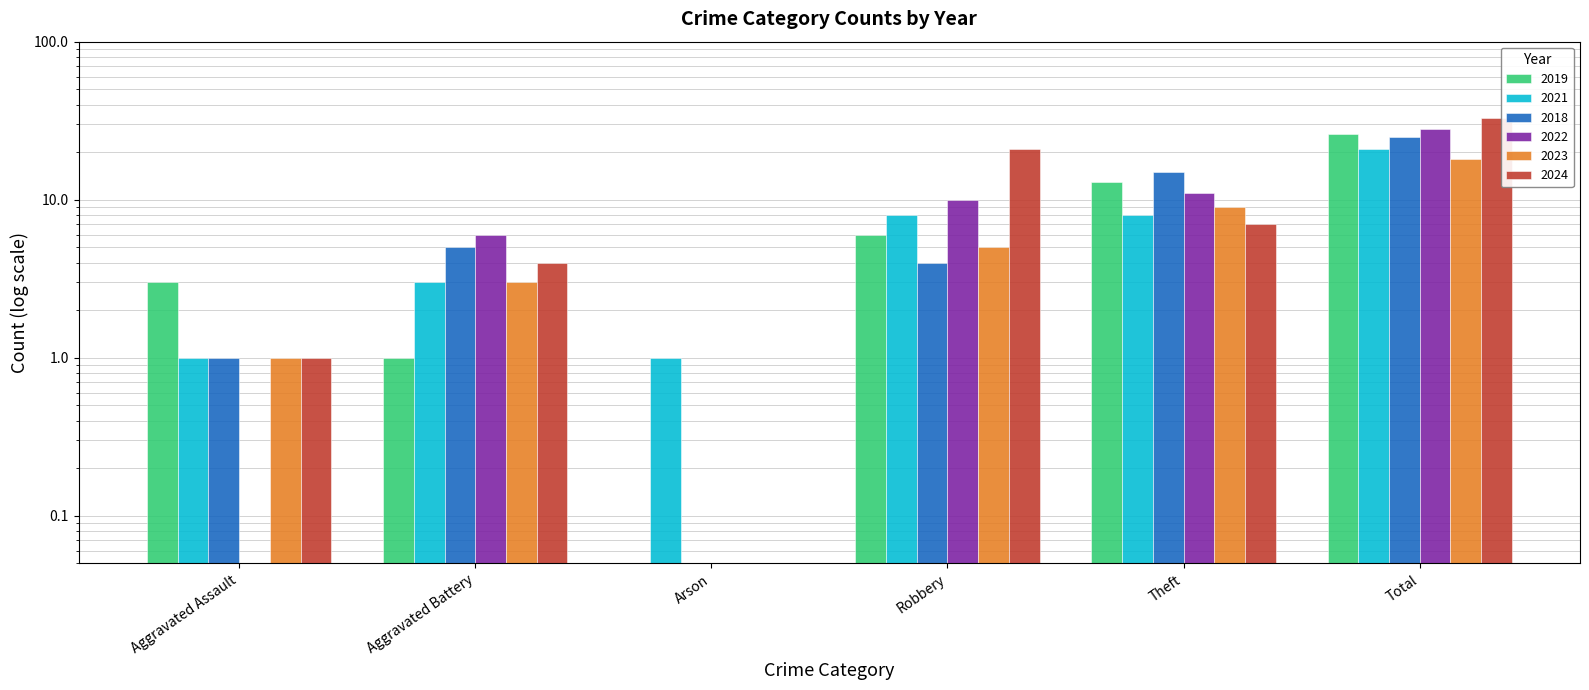

What are all the series names shown in the legend?

2019, 2021, 2018, 2022, 2023, 2024